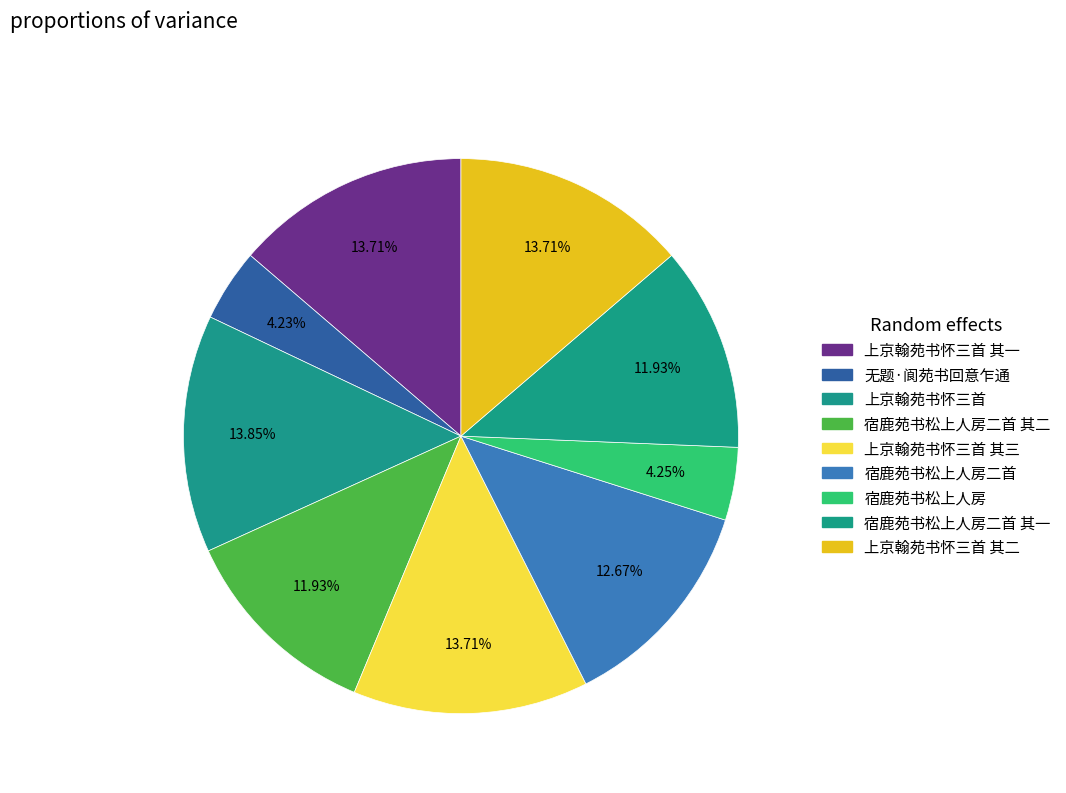

Which slice is the smallest?

无题·阆苑书回意乍通